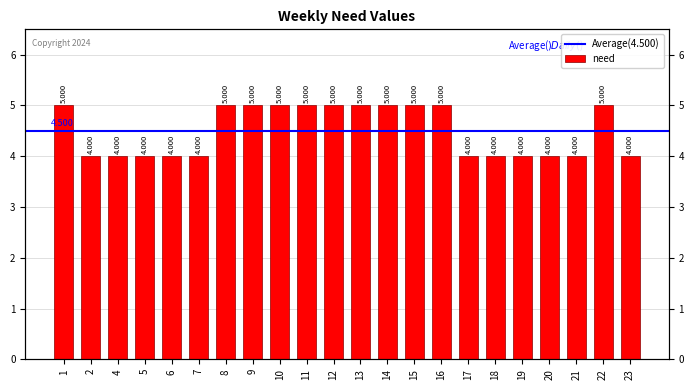

Between 14 and 22, which is larger?

14